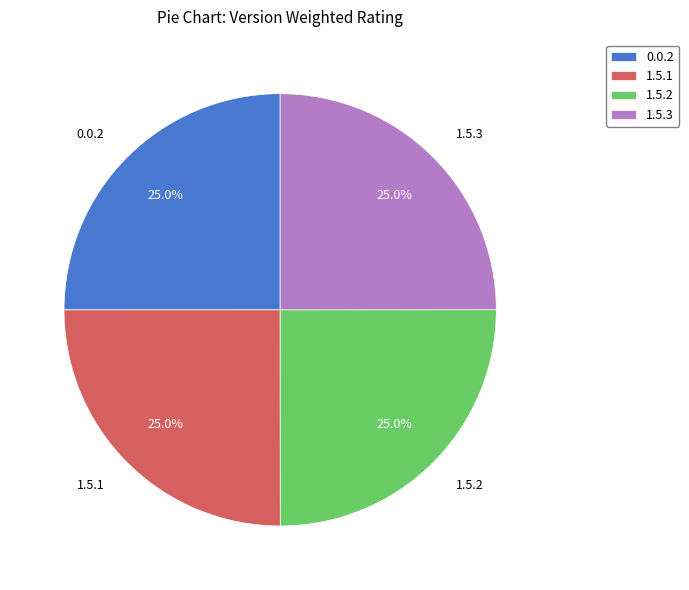

Does 0.0.2 represent more than half of the total?

No